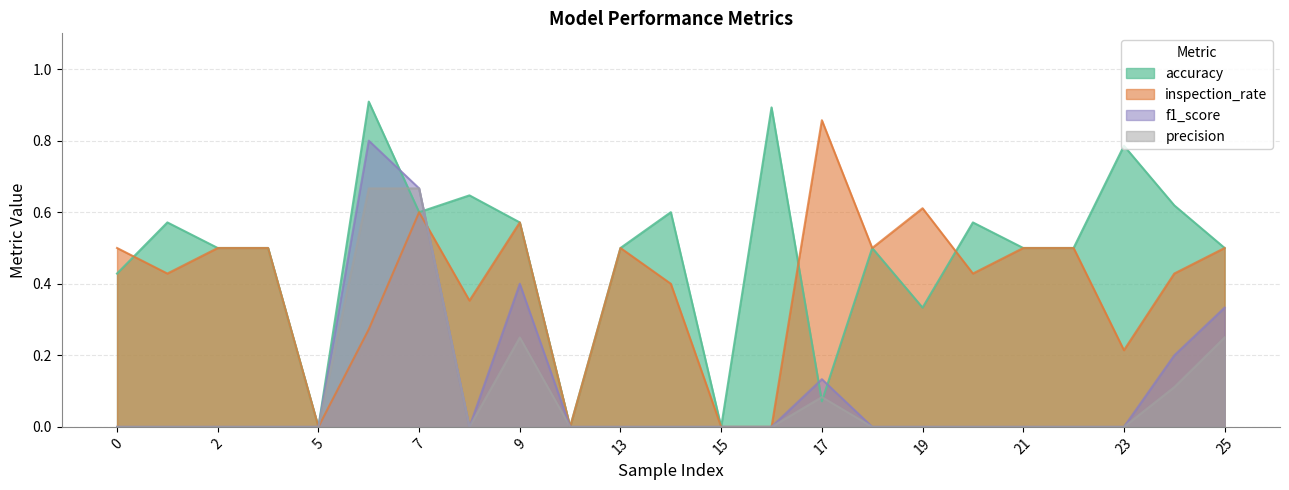

What is the value of the accuracy point at the 23rd from the left?

0.5